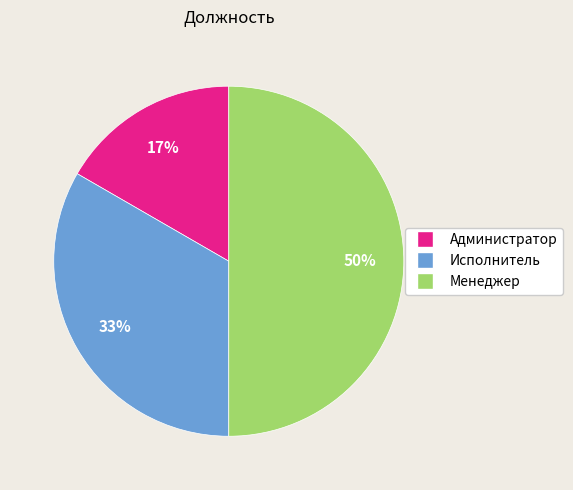

What is the ratio of the value at Менеджер to the value at Исполнитель?

1.5